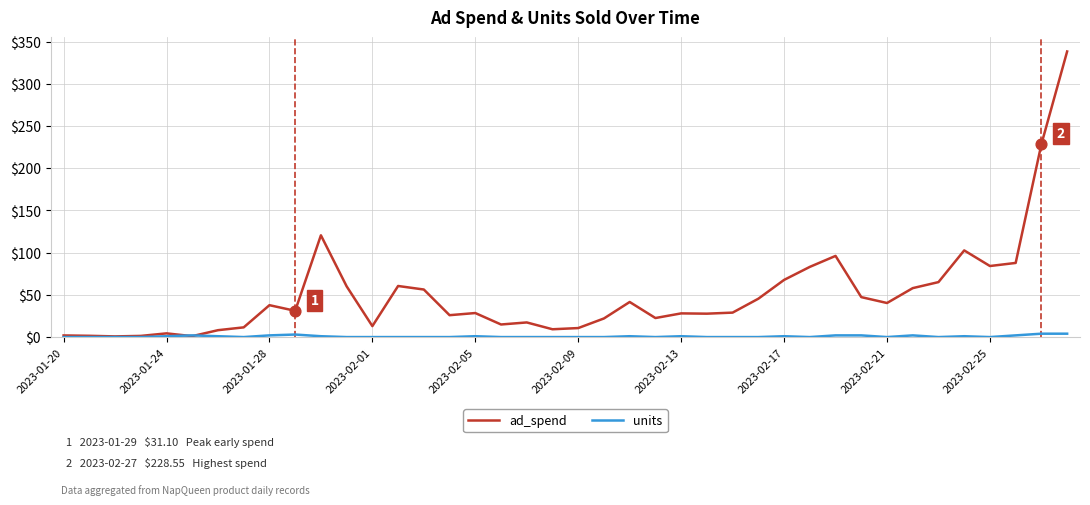

What are all the series names shown in the legend?

ad_spend, units